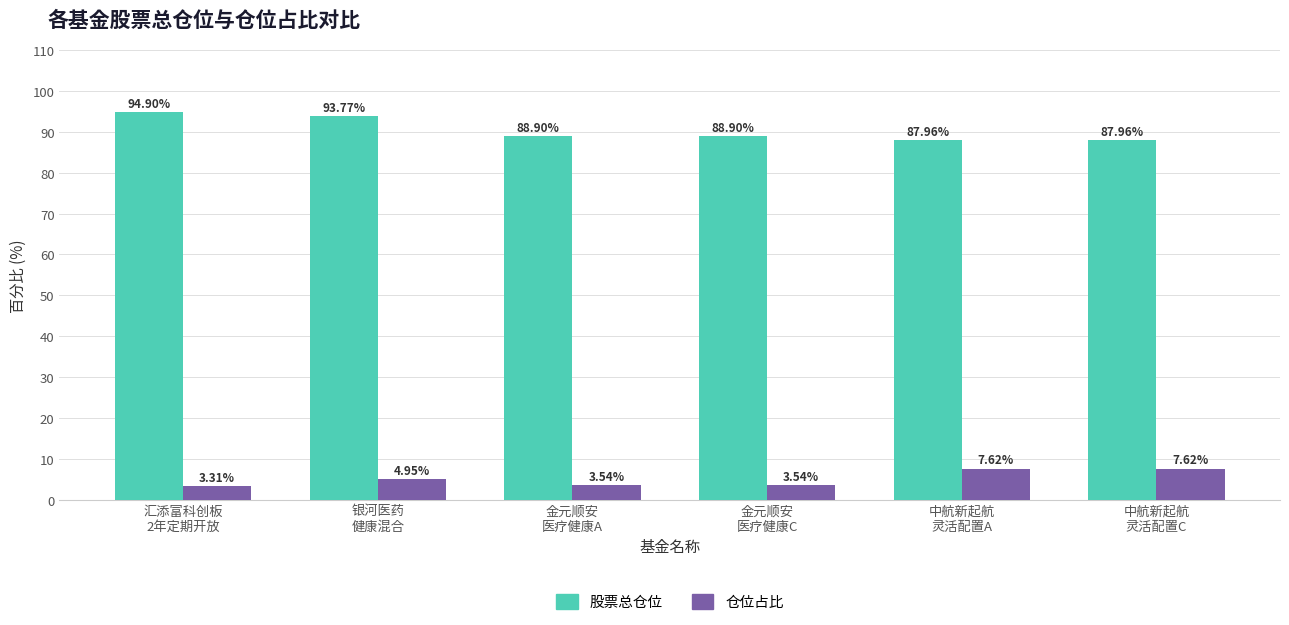

What is the total value across all series at 银河医药
健康混合?

98.7